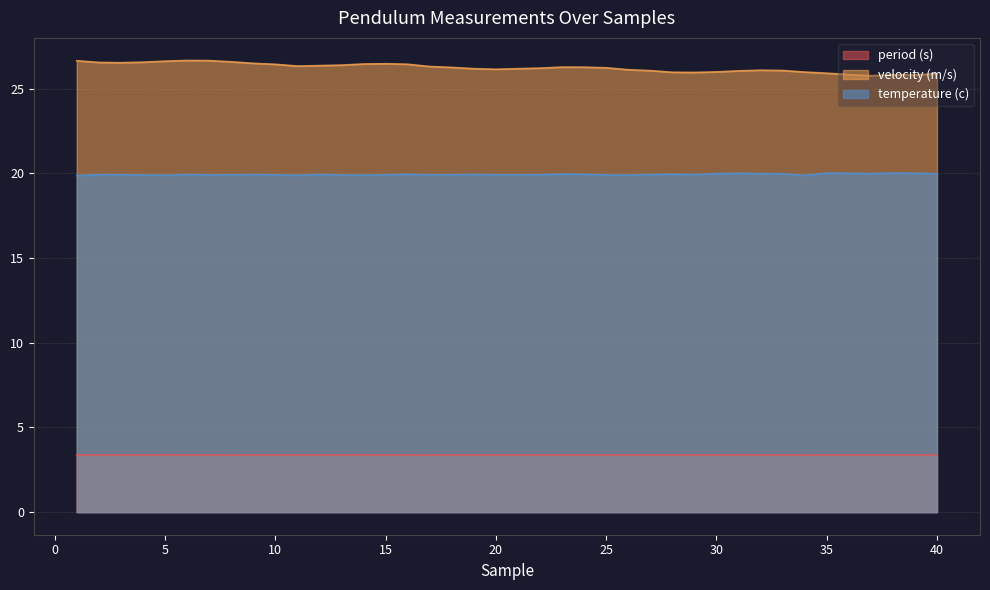

True or false: velocity (m/s) and period (s) cross at least once.

False